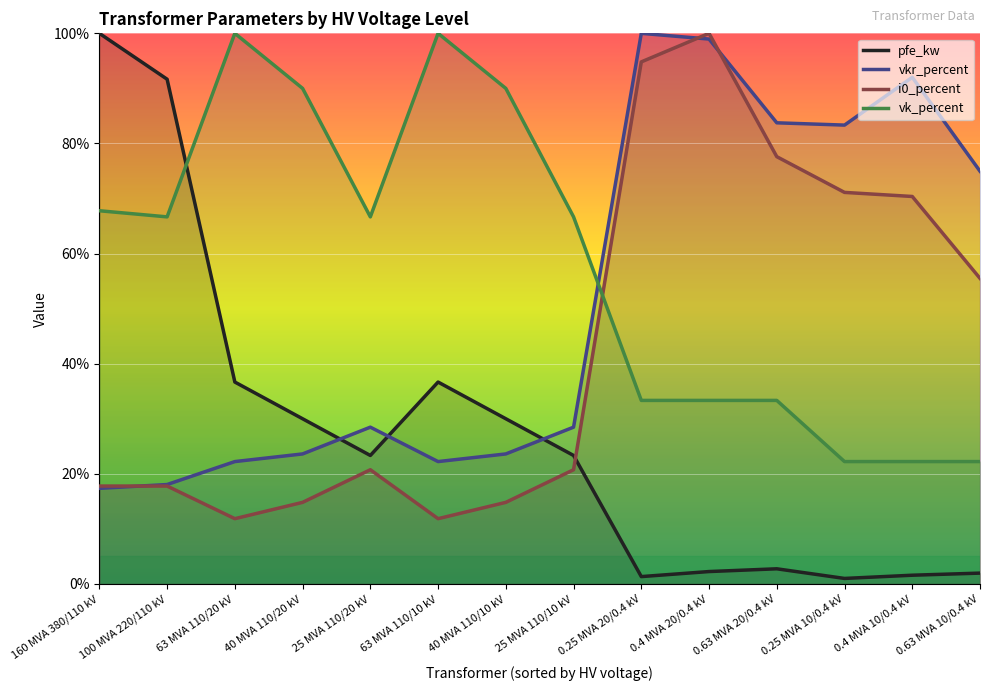

What is the label of the 12th point from the left?

0.25 MVA 10/0.4 kV